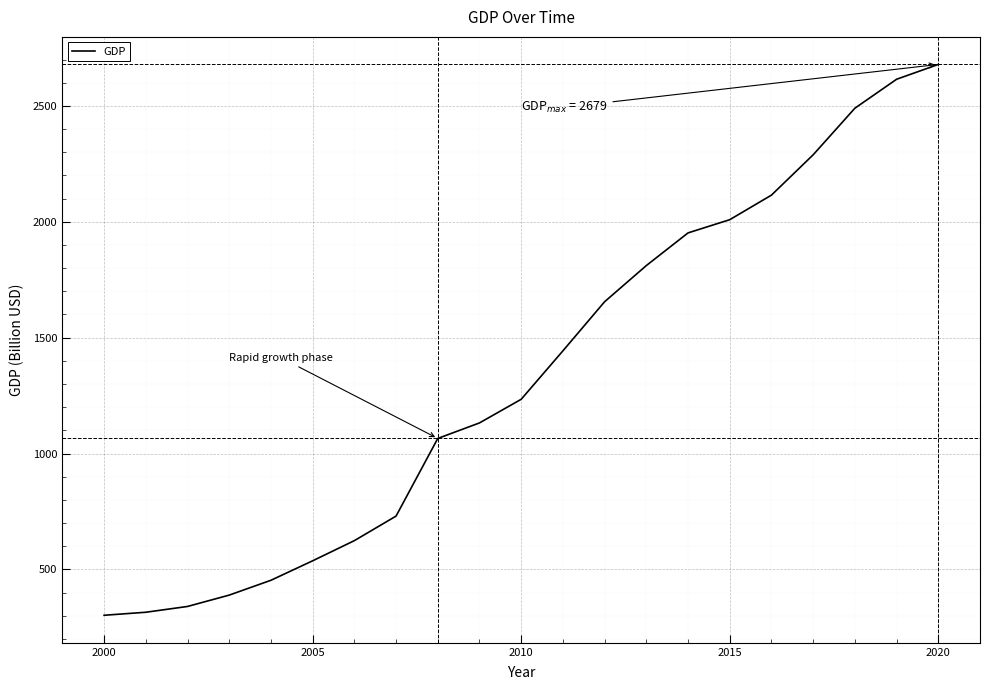

What is the minimum value shown in the chart?

302